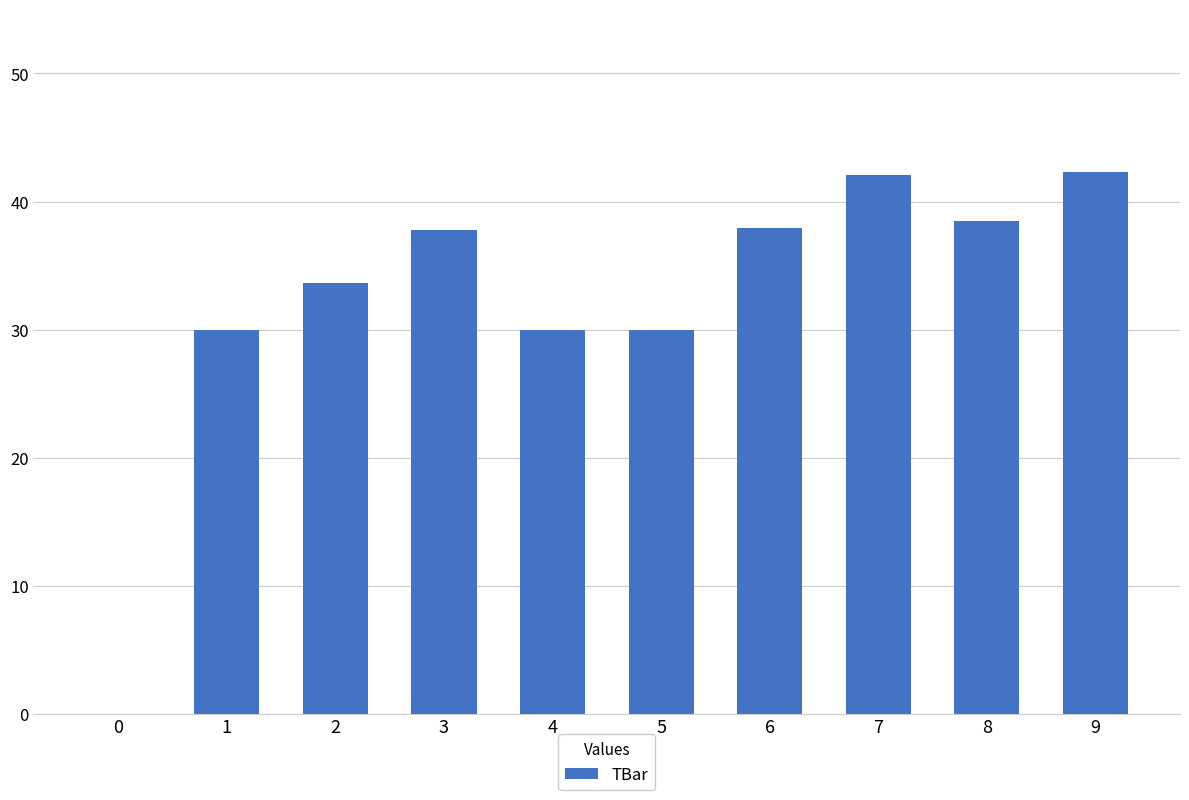

Count the number of values greater than 37.

5